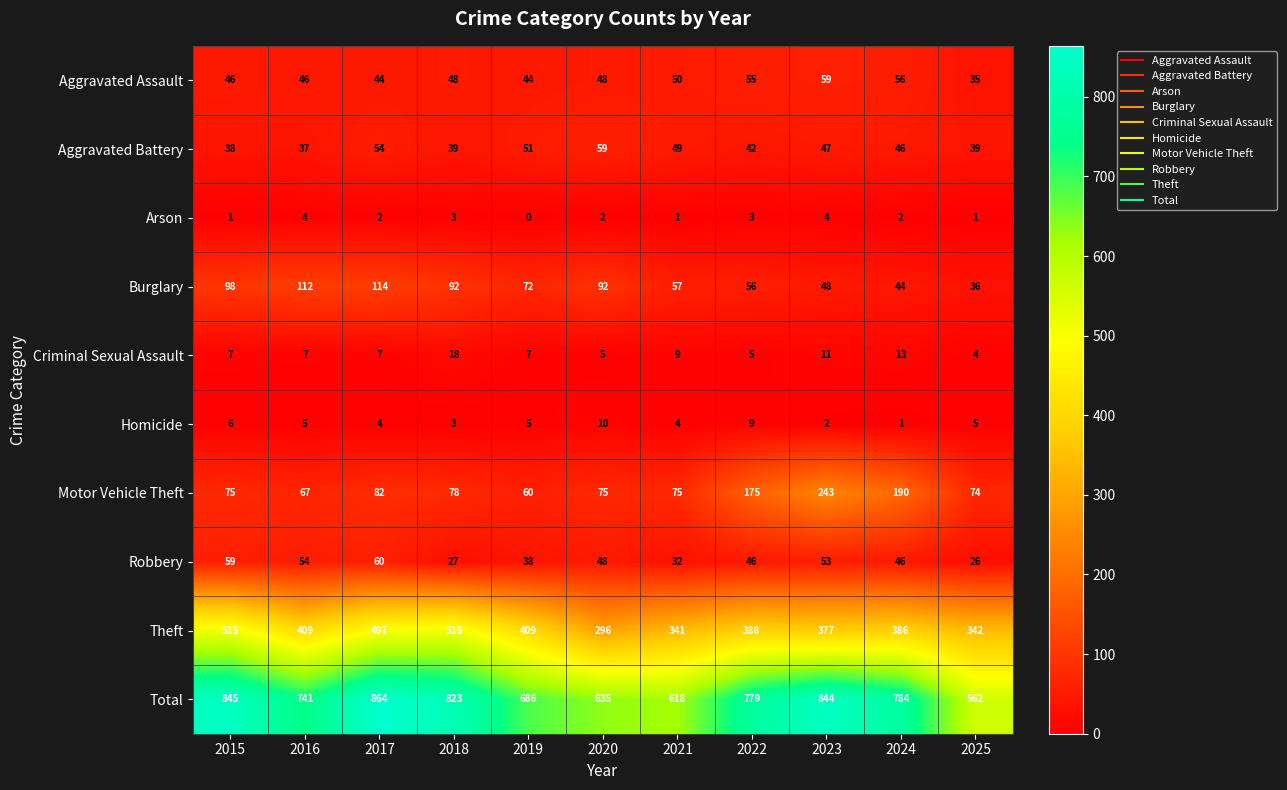

What is the difference between the highest and lowest values at 2024?

783